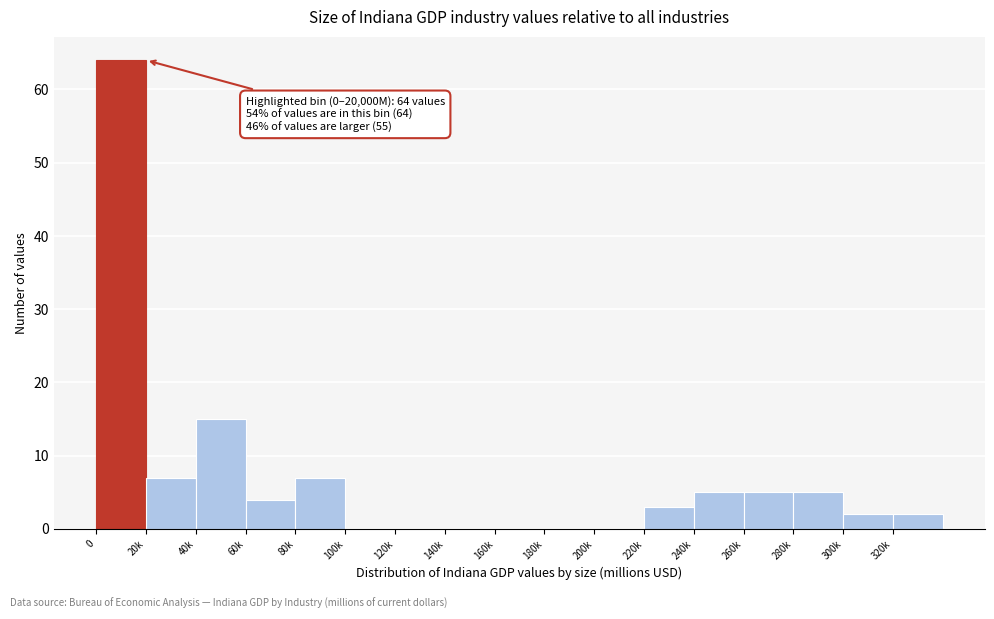

Reading left to right, extract all data points from this chart.

0=64	20k=7	40k=15	60k=4	80k=7	100k=0	120k=0	140k=0	160k=0	180k=0	200k=0	220k=3	240k=5	260k=5	280k=5	300k=2	320k=2